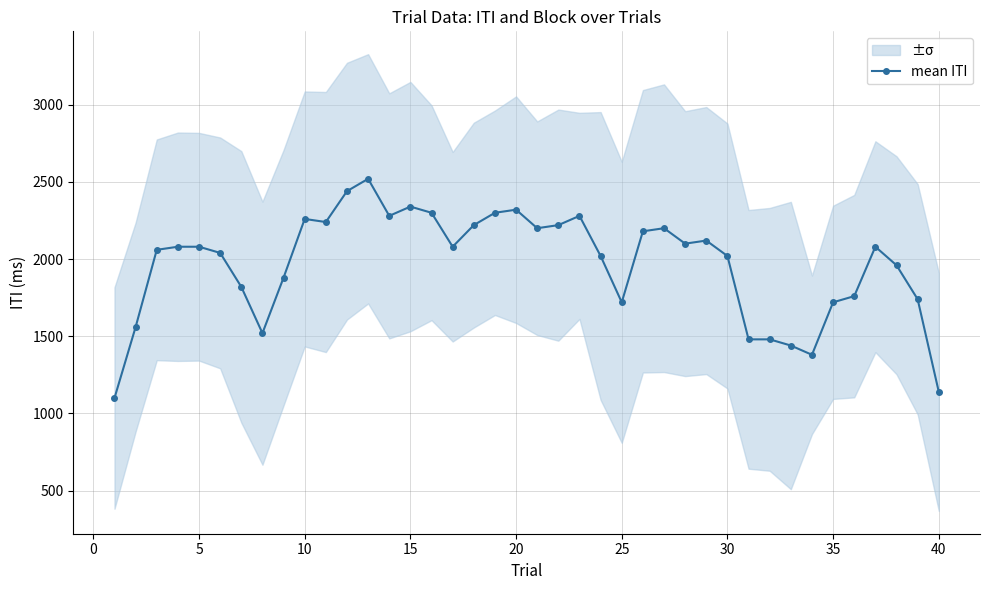

True or false: there are more than 2 points higher than both neighbors.

True